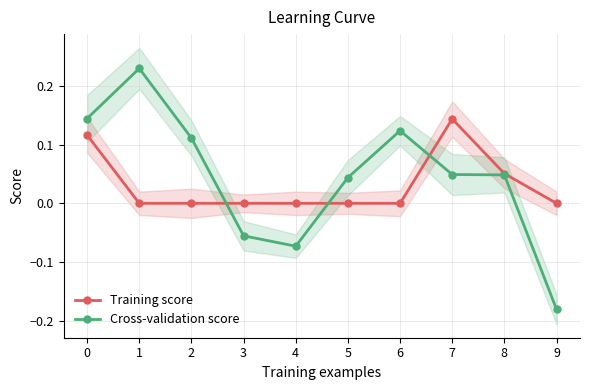

Which series has the largest range (max minus min)?

Cross-validation score